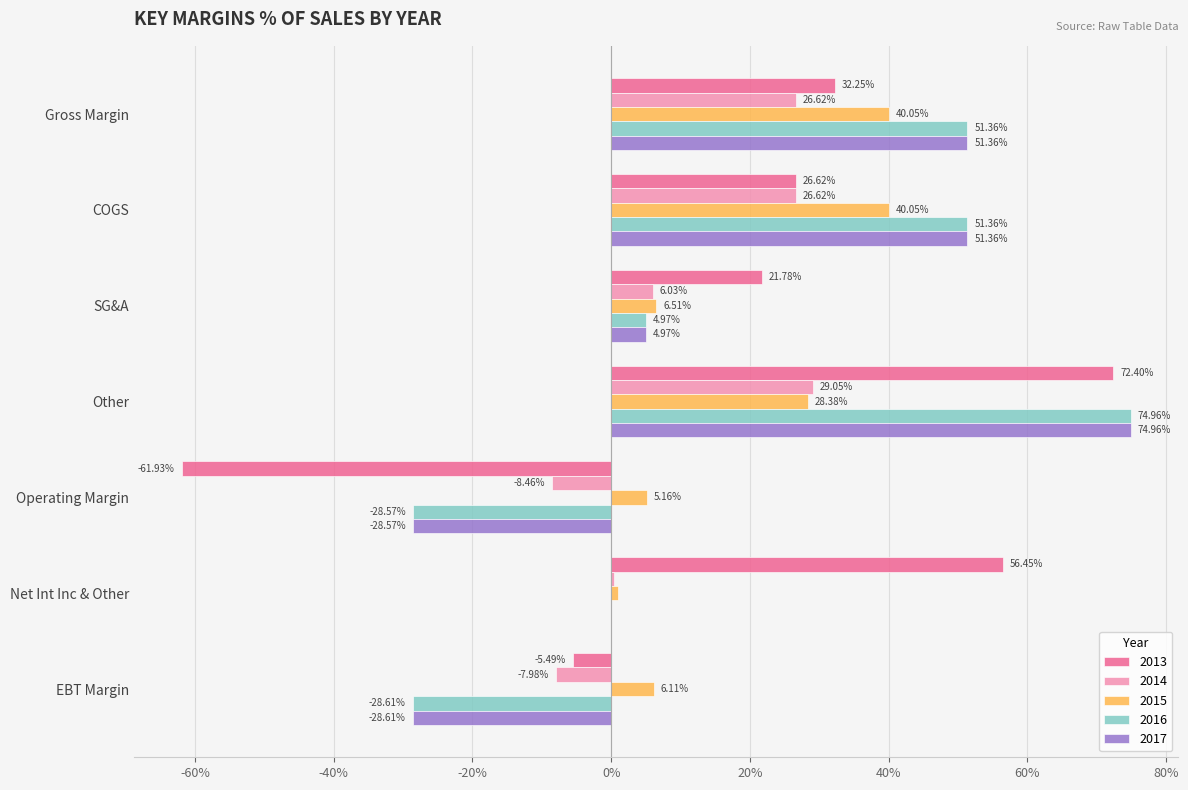

At which label is 2013 closest to 5?

EBT Margin